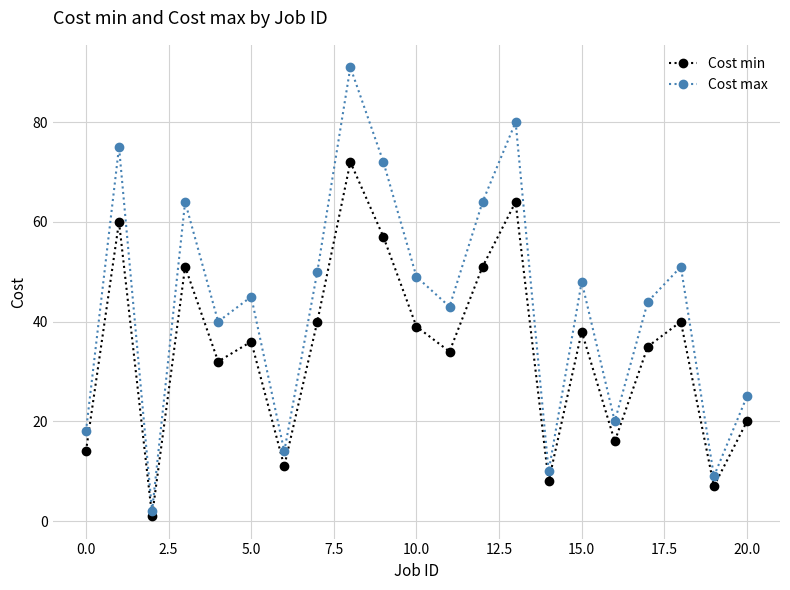

What are all the series names shown in the legend?

Cost min, Cost max